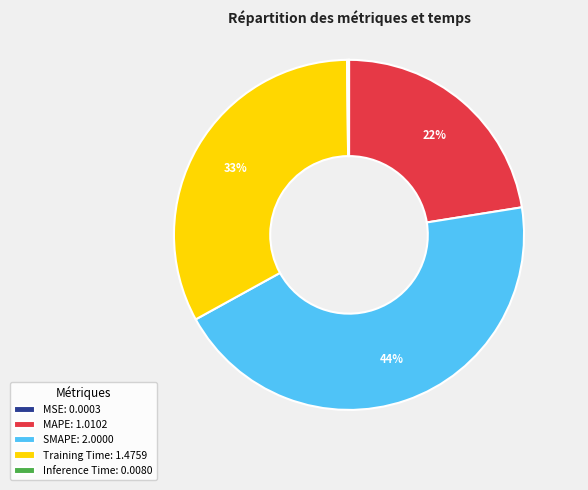

To the nearest percent, what percentage of the pie is MAPE?

22%